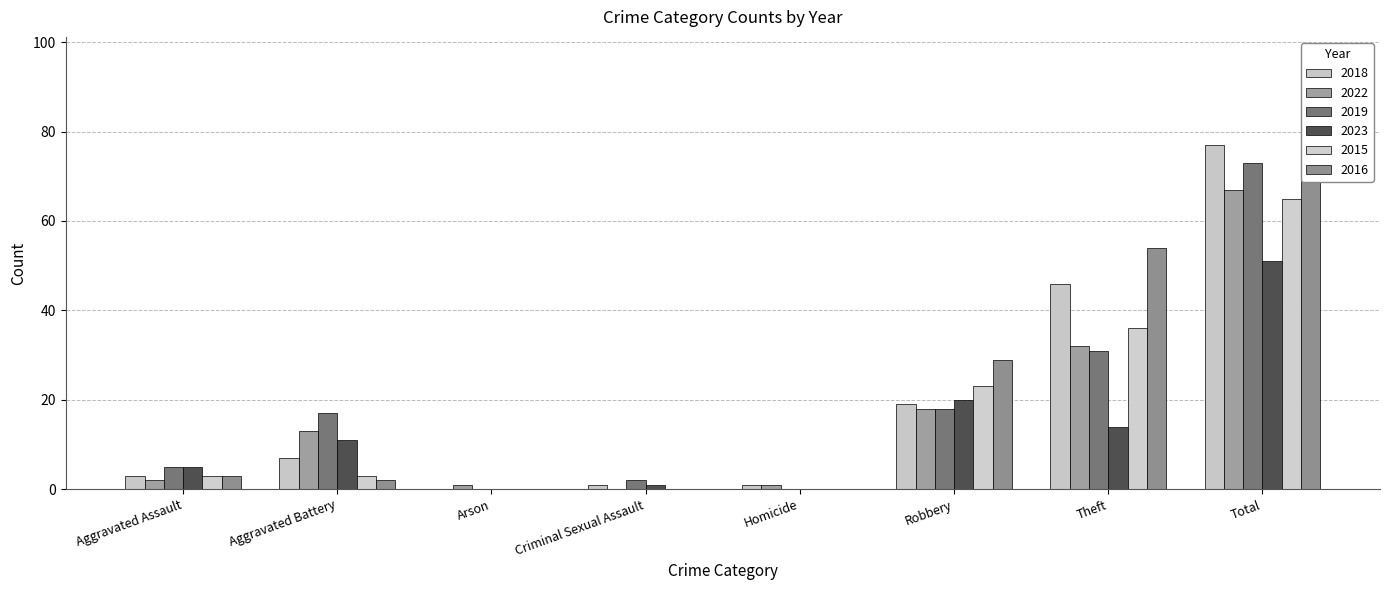

True or false: 2015 has a value of 3 at Aggravated Assault.

True